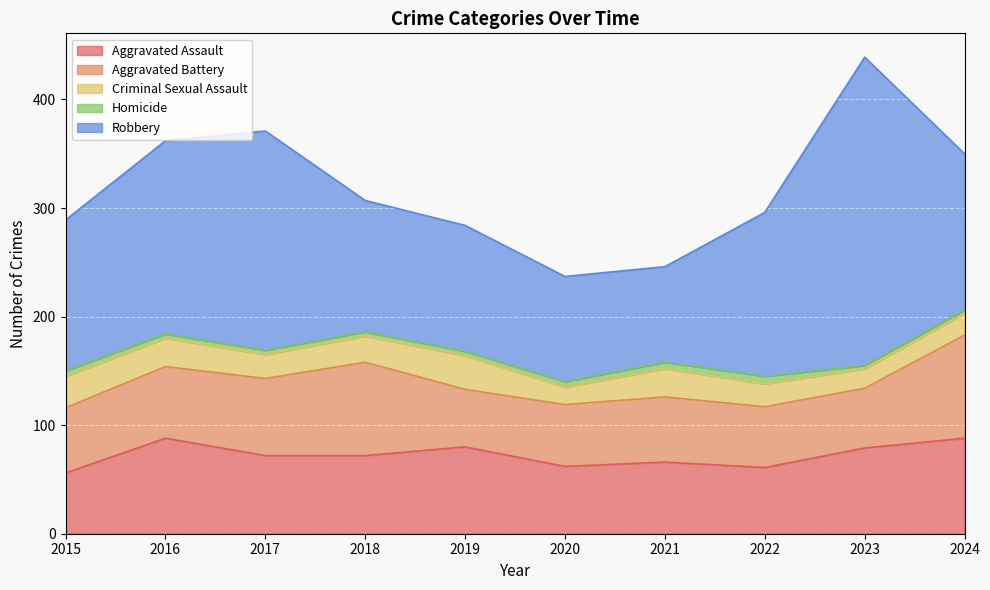

True or false: Homicide and Aggravated Battery cross at least once.

False